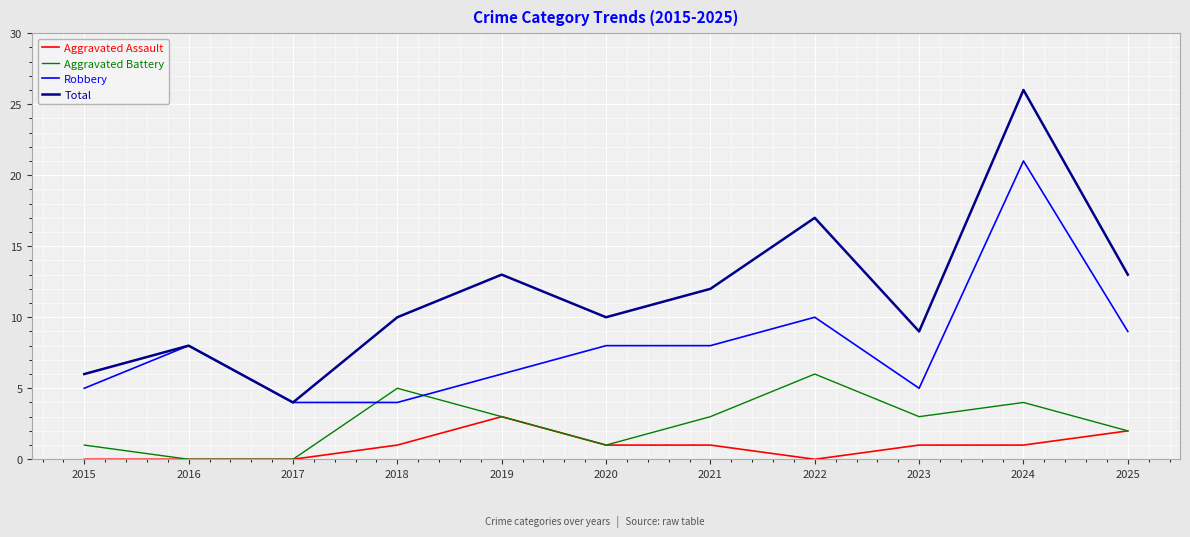

The value of Aggravated Assault at 2023 is 2. True or false?

False